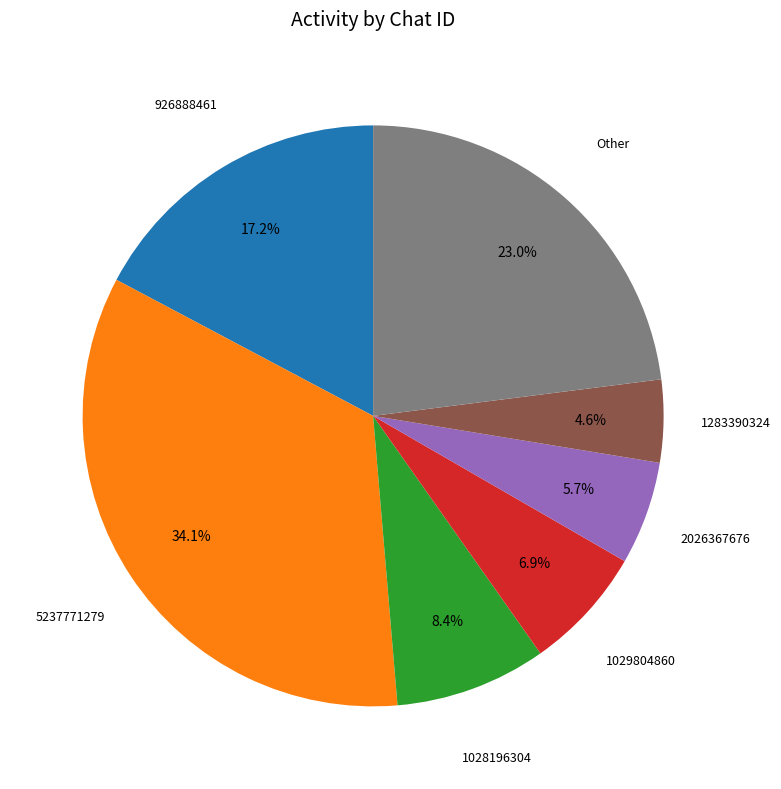

Does any single category account for the majority?

No